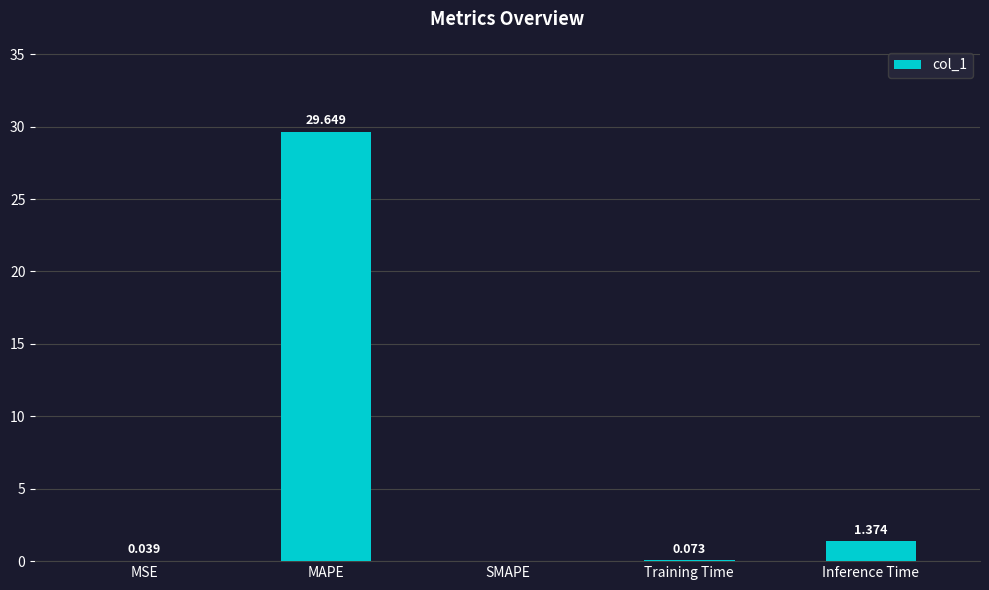

How many series are shown in this chart?

1